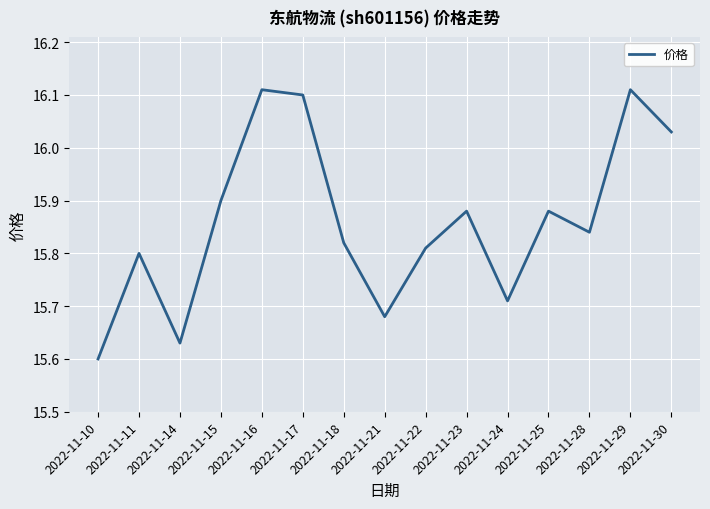

True or false: the data shows 8.8 at 2022-11-11.

False